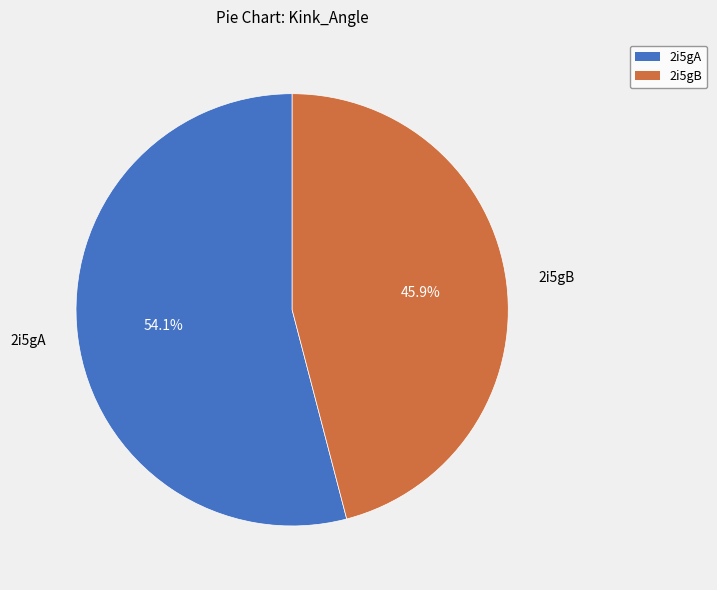

What is the majority slice?

2i5gA